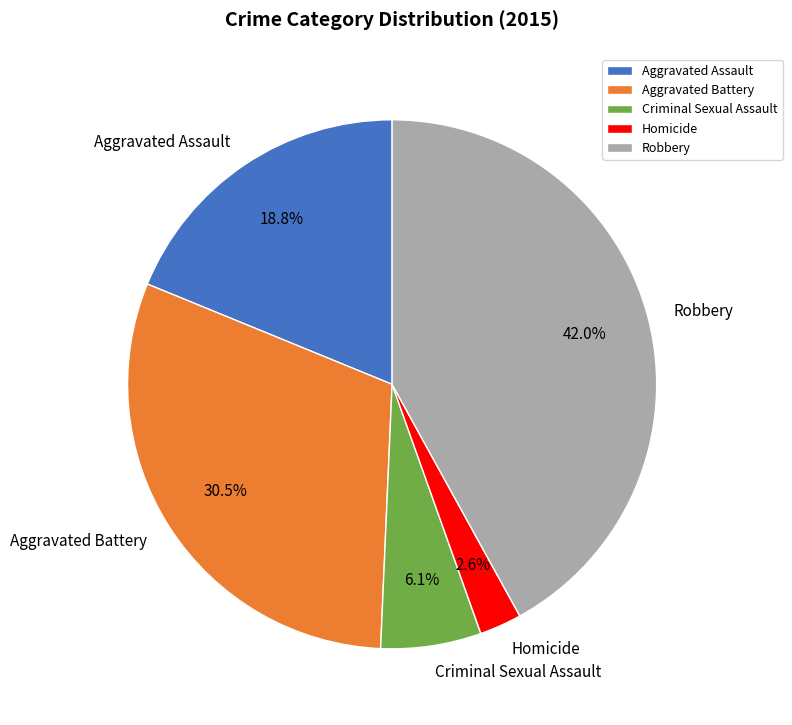

Which category has the smallest portion of the pie?

Homicide